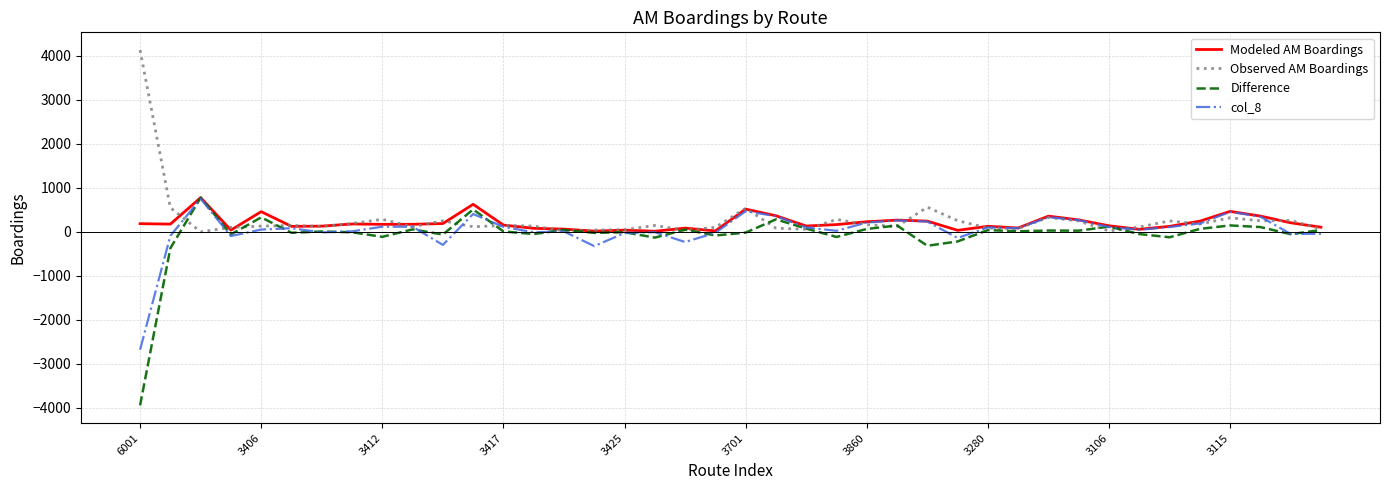

What is the minimum value shown in the chart?

-3943